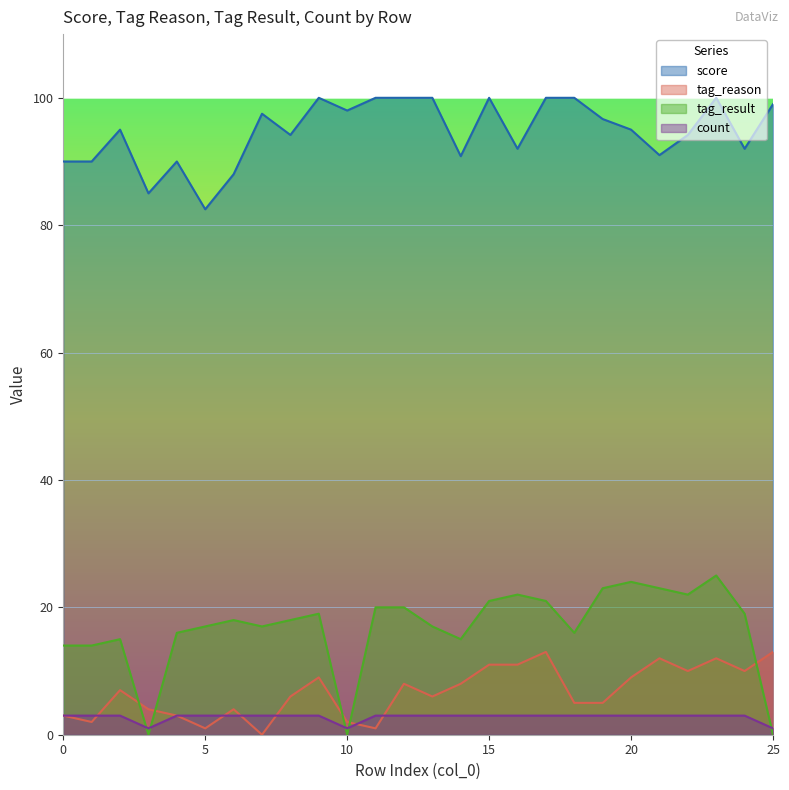

In tag_result, how many points are higher than both neighbors (excluding endpoints)?

6